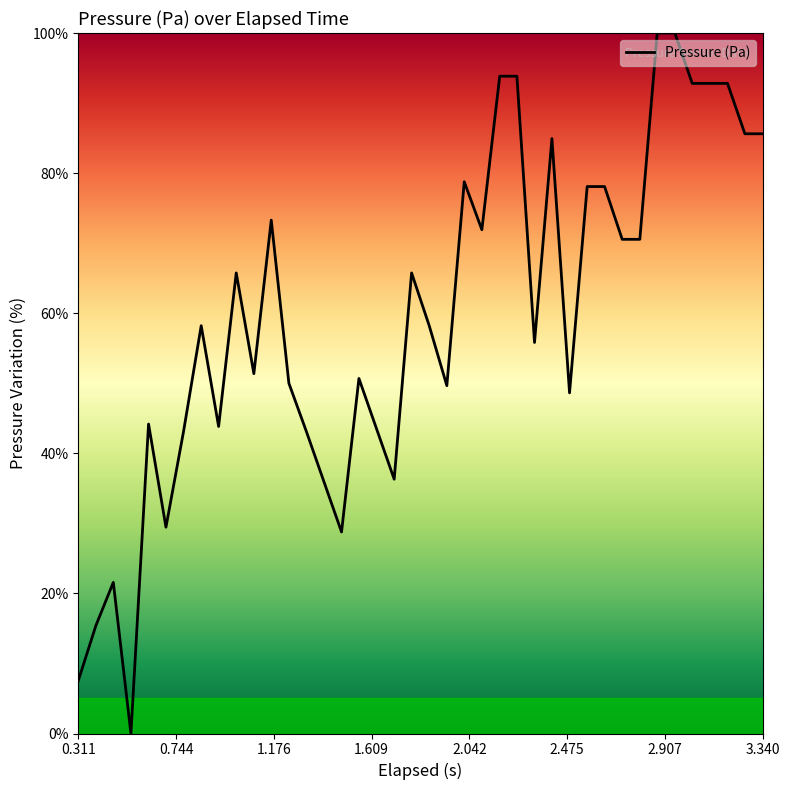

What is the maximum value shown in the chart?

100.0